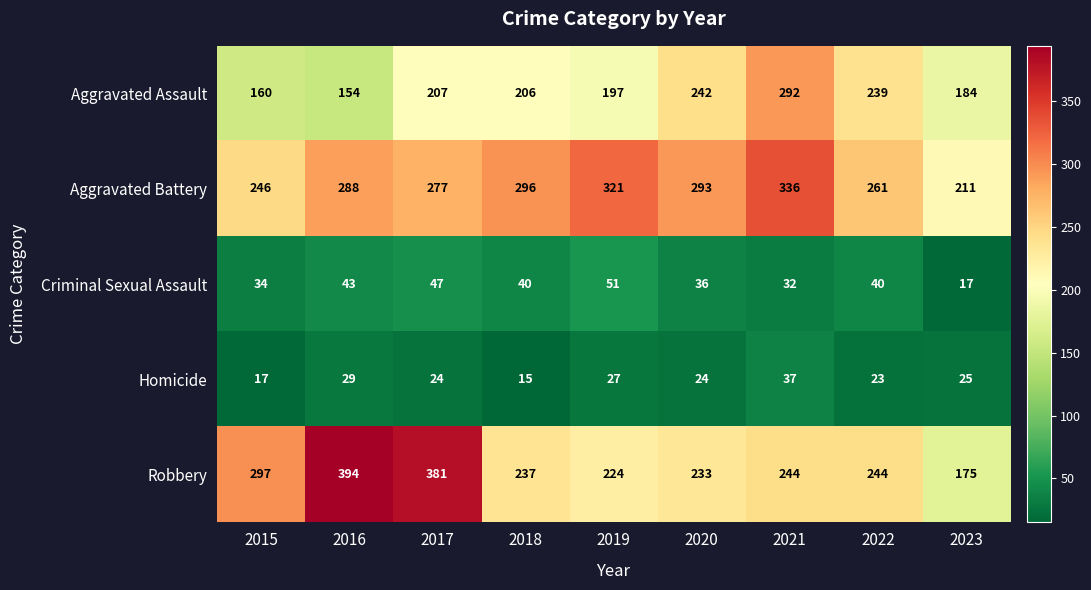

What is the difference between the maximum and second lowest values in the Aggravated Battery series?

90